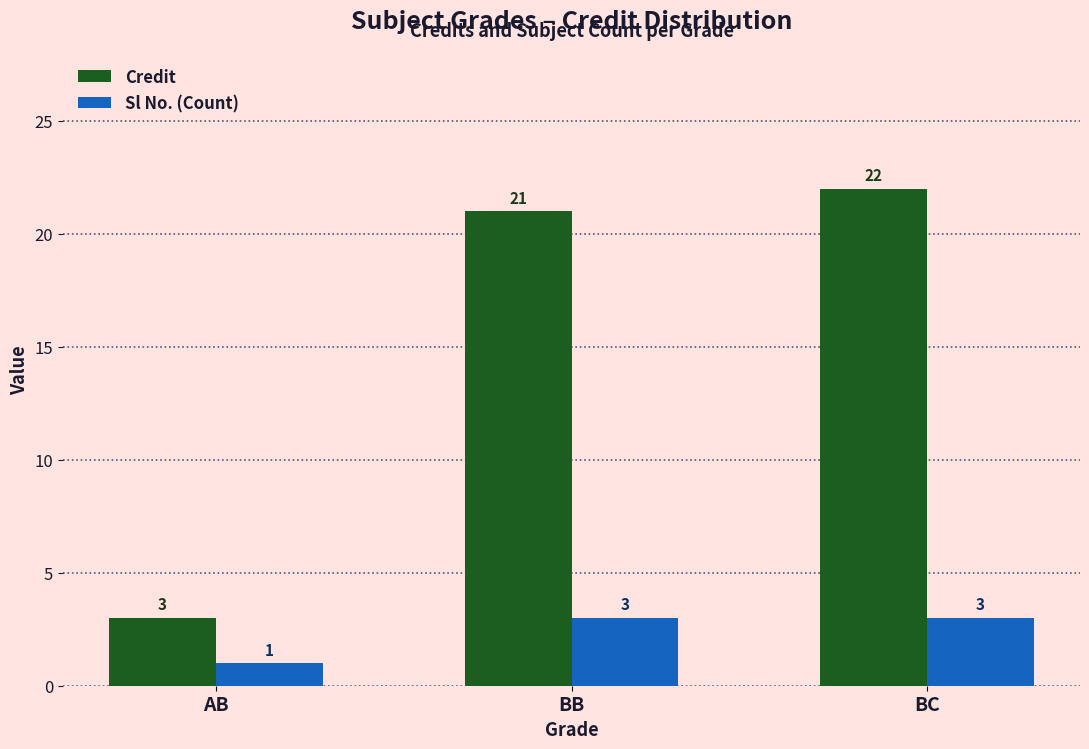

Is it true that Sl No. (Count) equals 3 at BC?

True